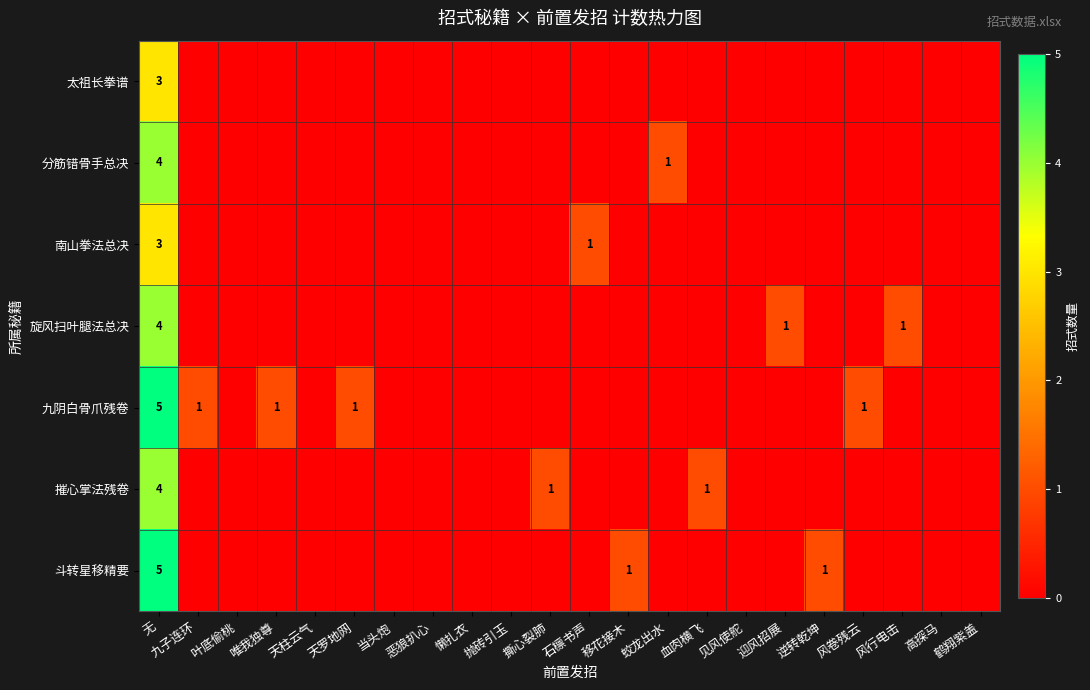

How many data points in row_5 are above 0?

3